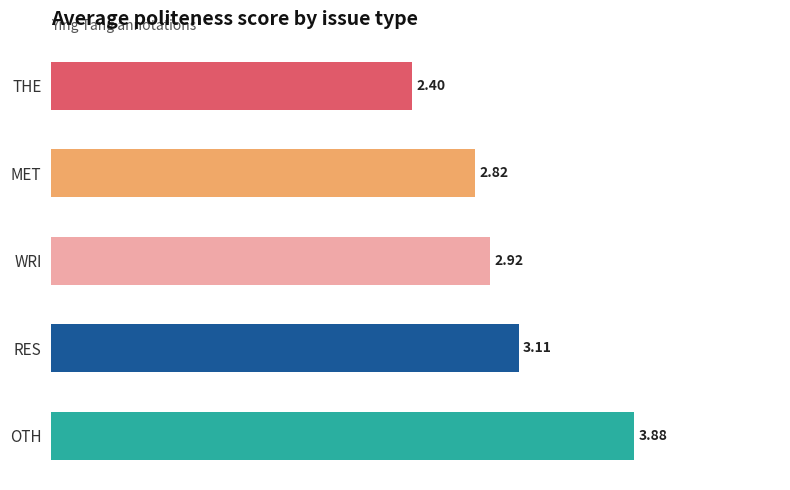

Which label corresponds to the smallest value in the chart?

THE